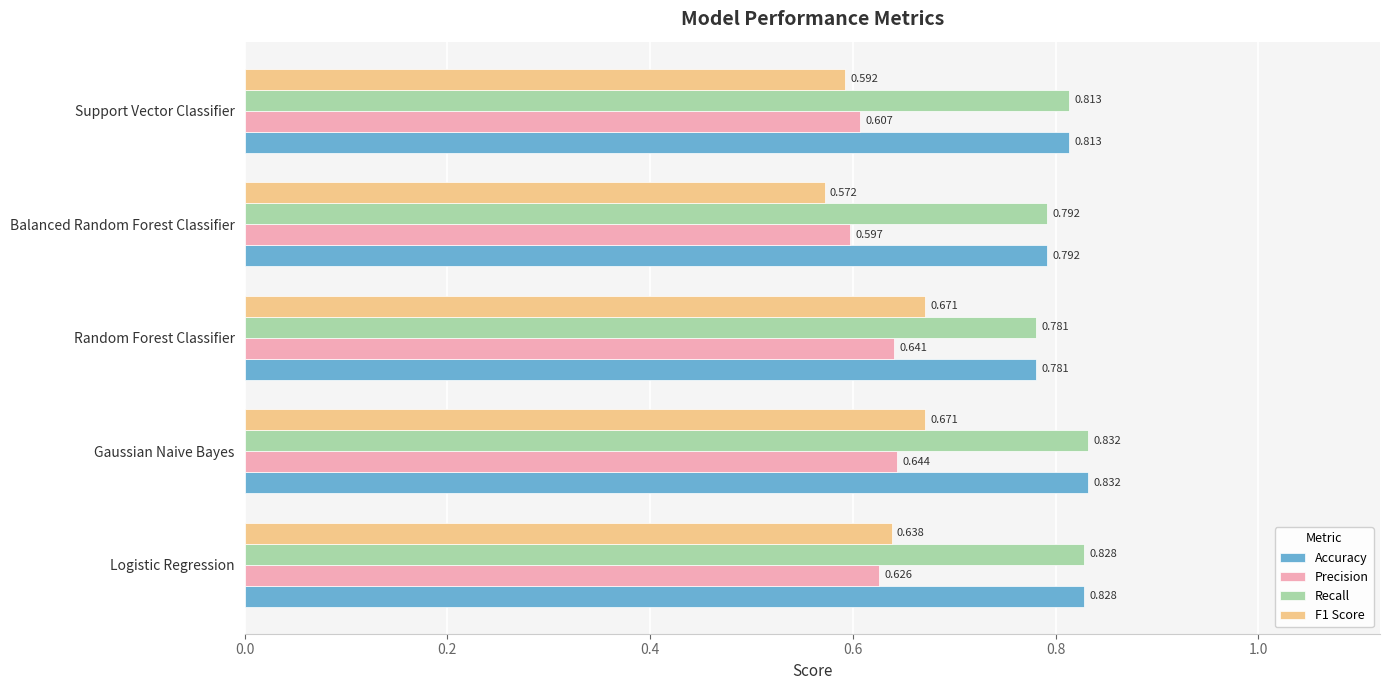

How many Precision values are between 0 and 1?

5